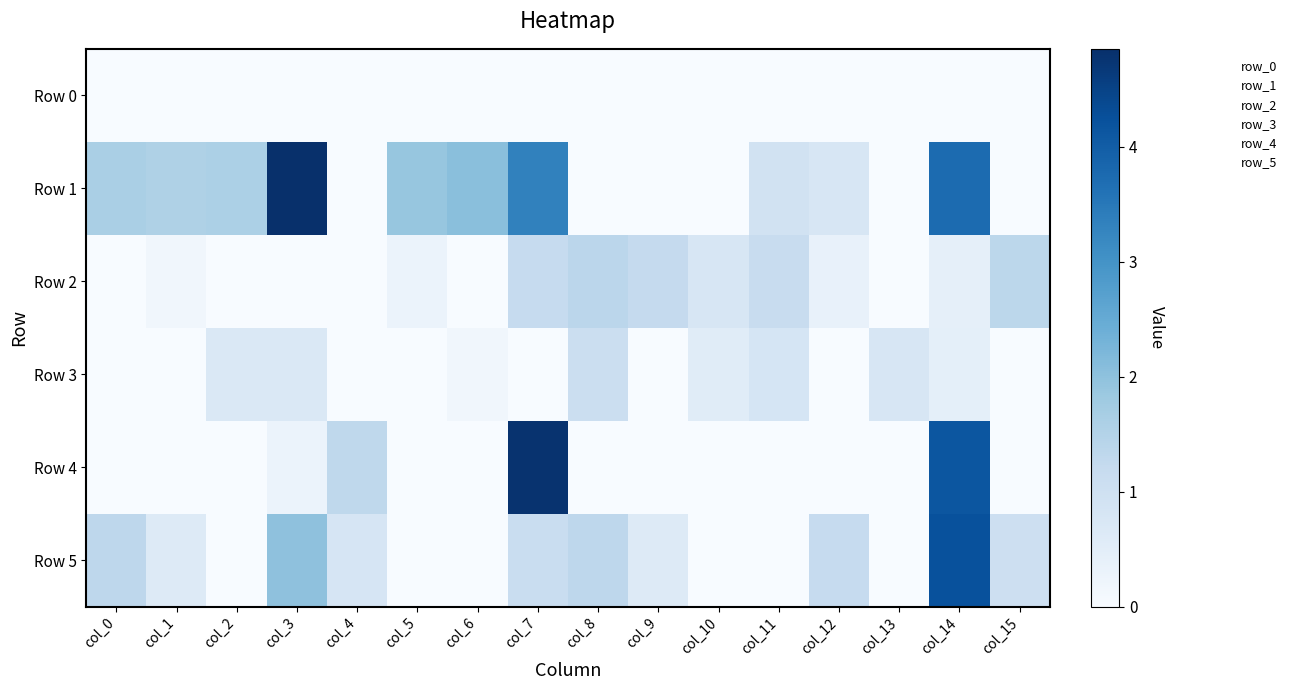

What is the difference between the highest and lowest values at col_1?

1.6